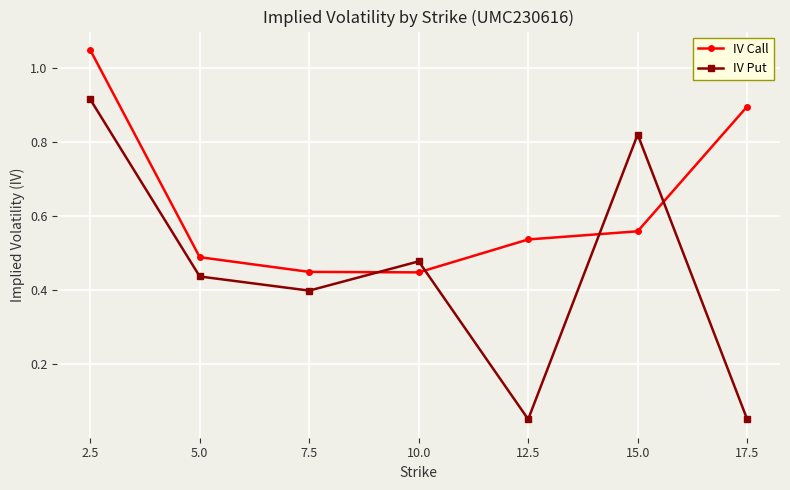

Rank the series by their maximum value, from lowest to highest.

IV Put, IV Call